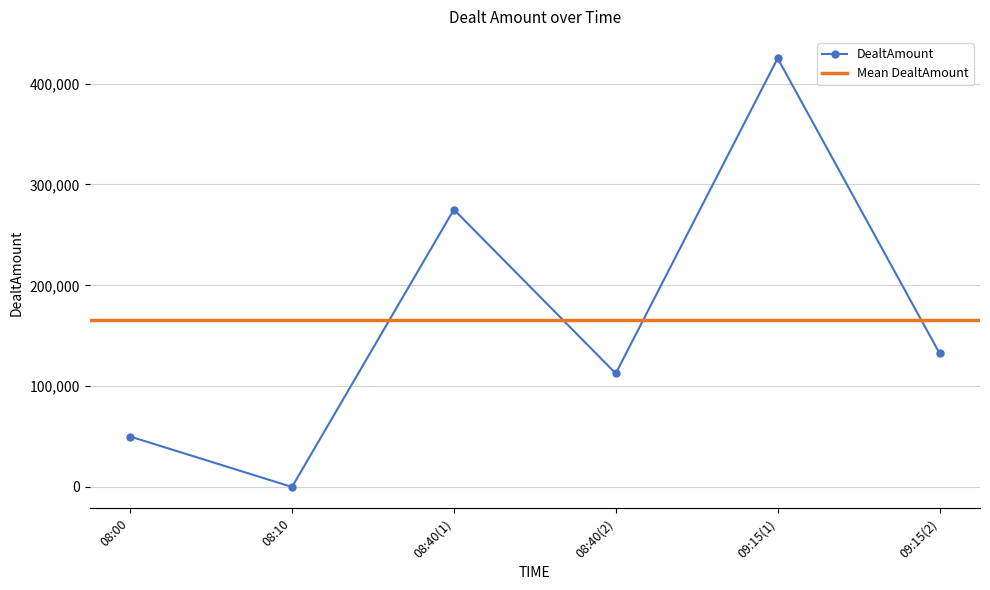

The value of DealtAmount at 08:40(2) is 163438.4. True or false?

False